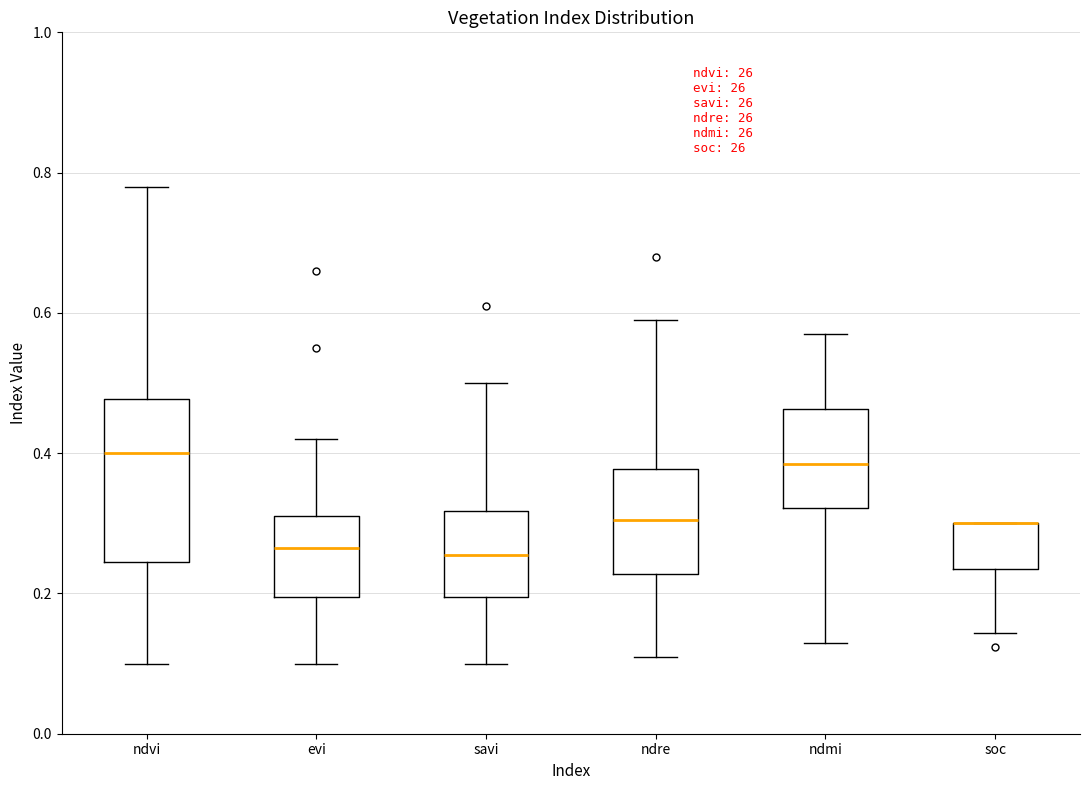

Comparing the boxes themselves (not the whiskers), which one is the tallest?

ndvi